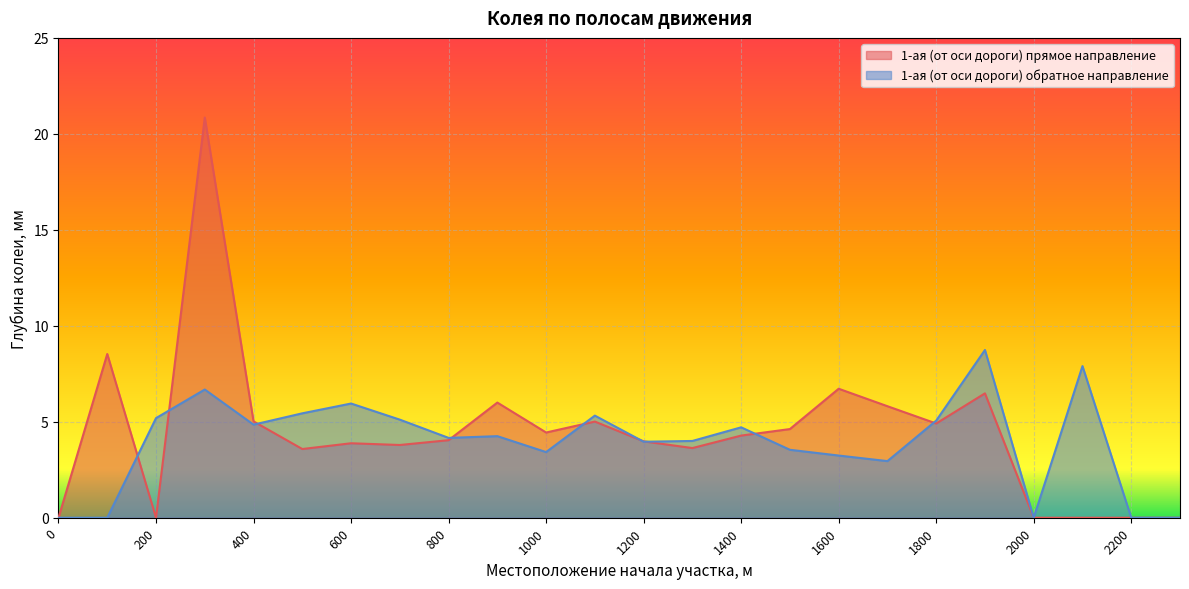

Where does the 1-ая (от оси дороги) обратное направление series first go above 4?

200